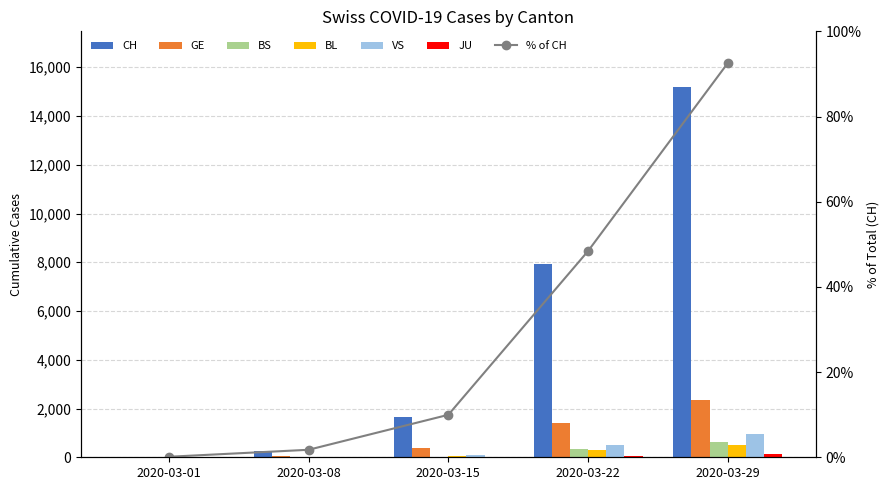

At which label does GE first exceed 372?

2020-03-22